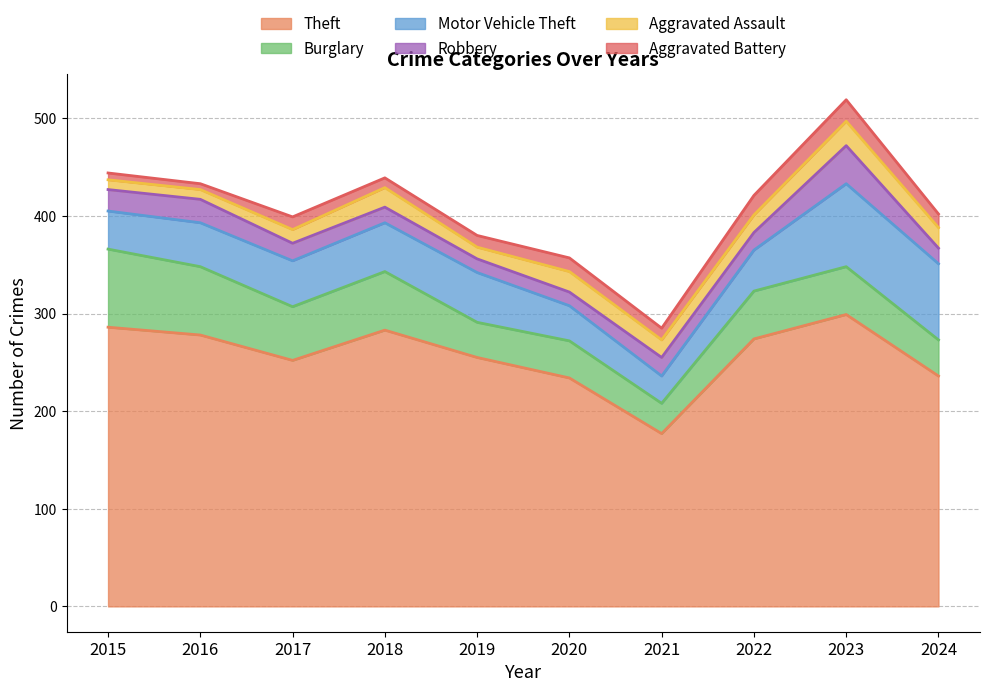

True or false: Theft and Aggravated Assault intersect in this chart.

False